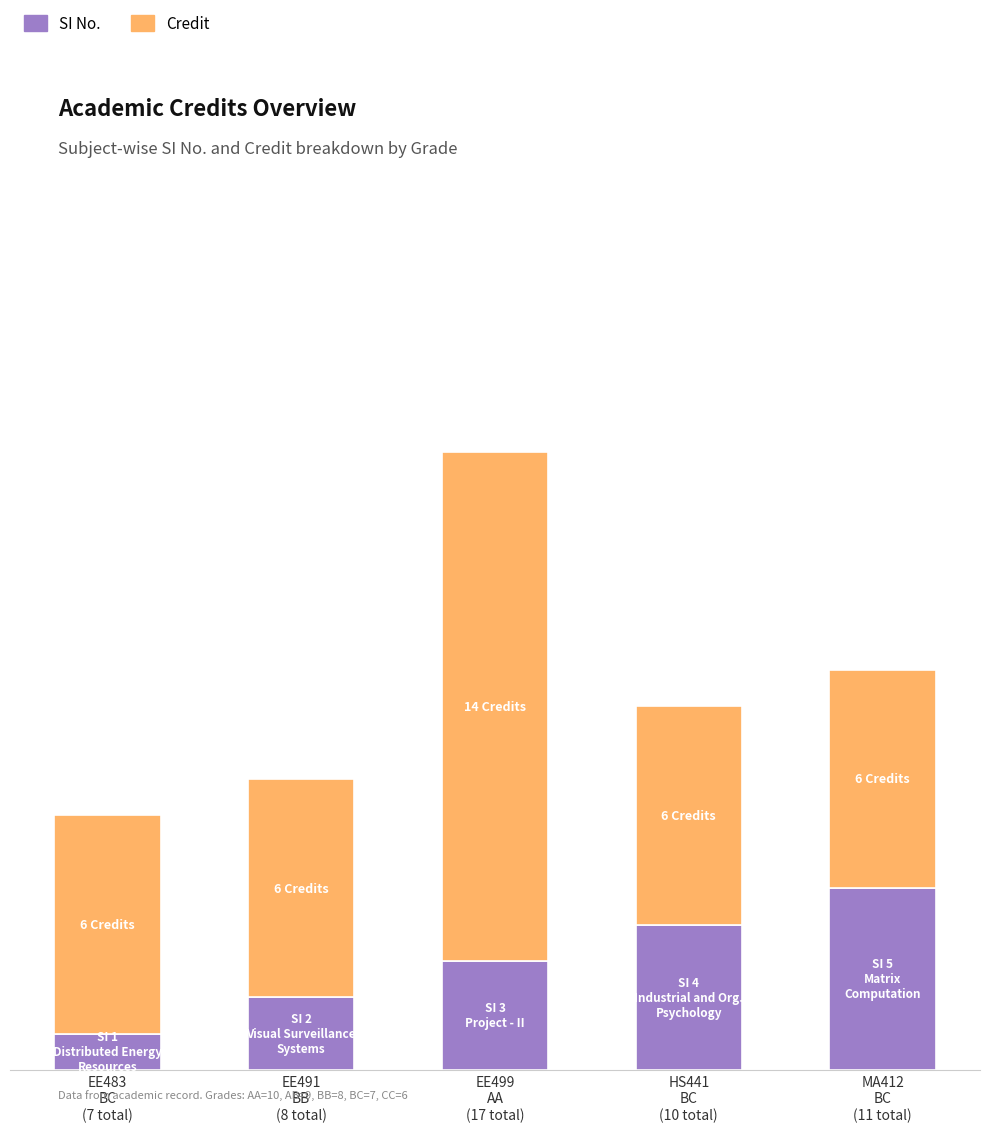

Does the chart contain stacked bars?

Yes